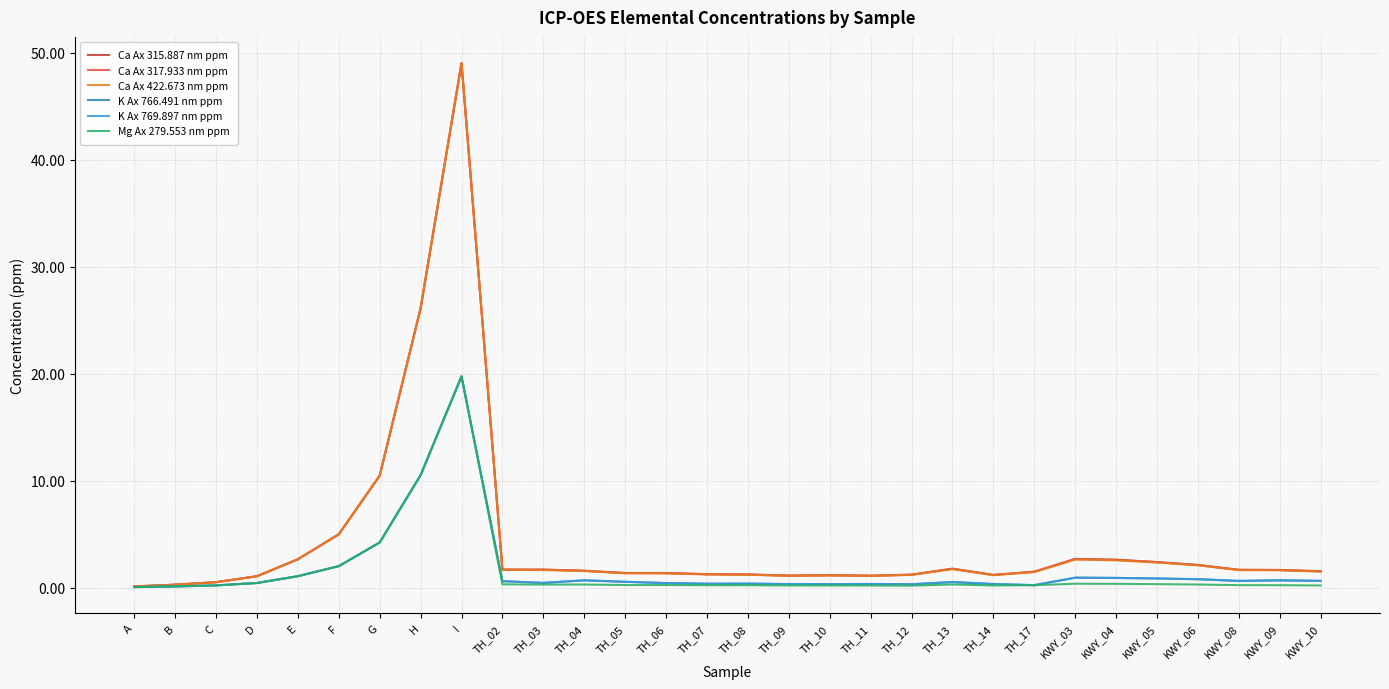

What position from the right is I?

22